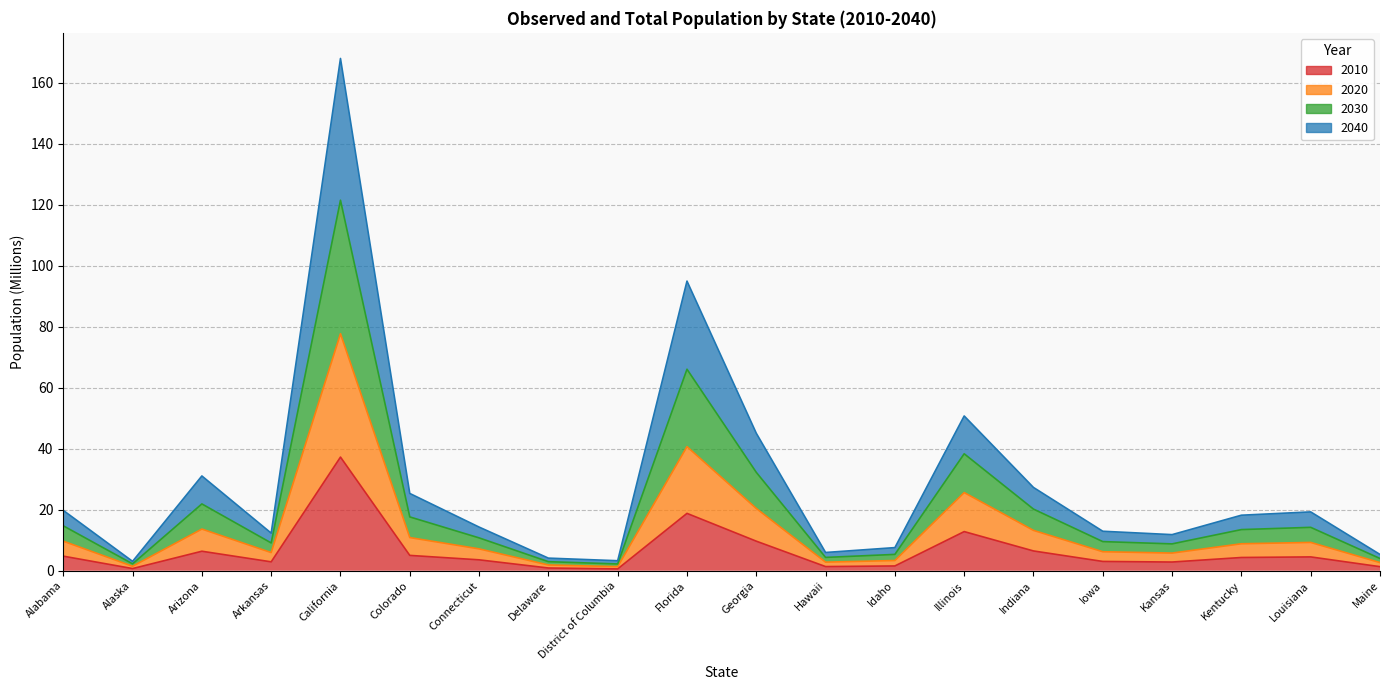

The value of 2010 at Iowa is 3.0. True or false?

True